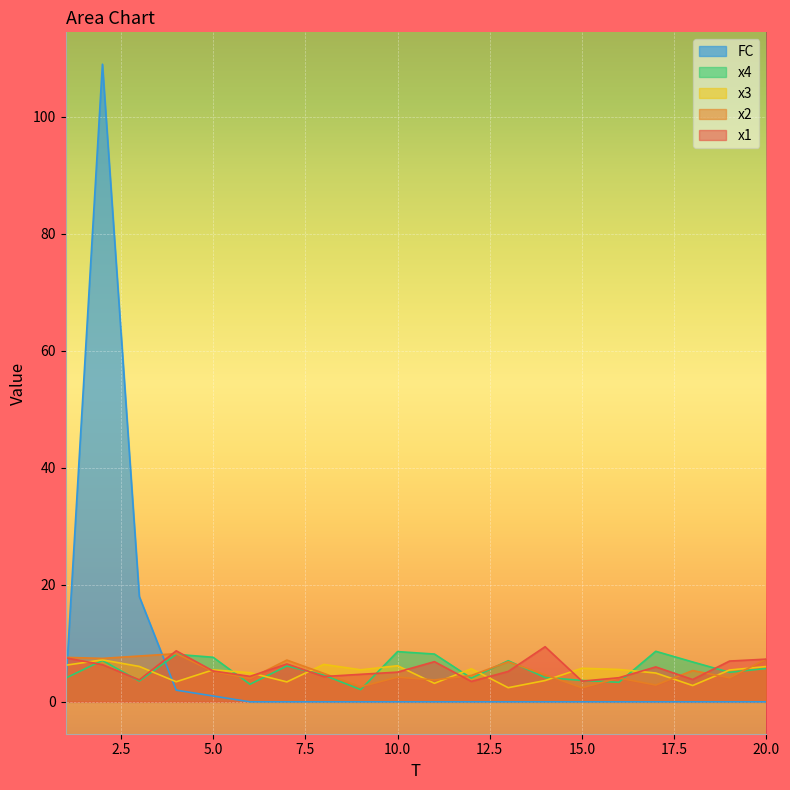

At which category does x4 reach its first local valley?

3